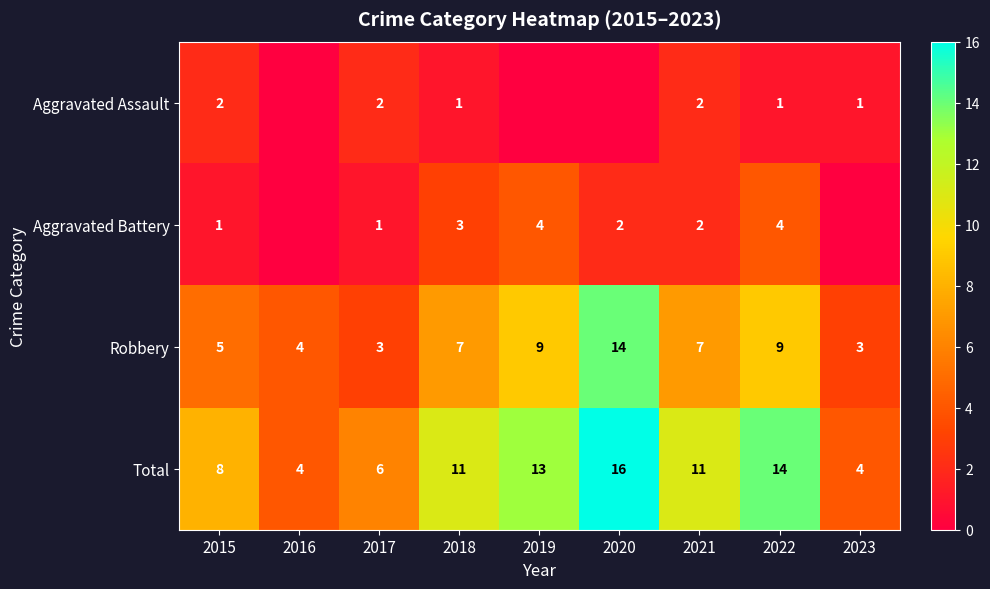

What is the sum of all Total values?

87